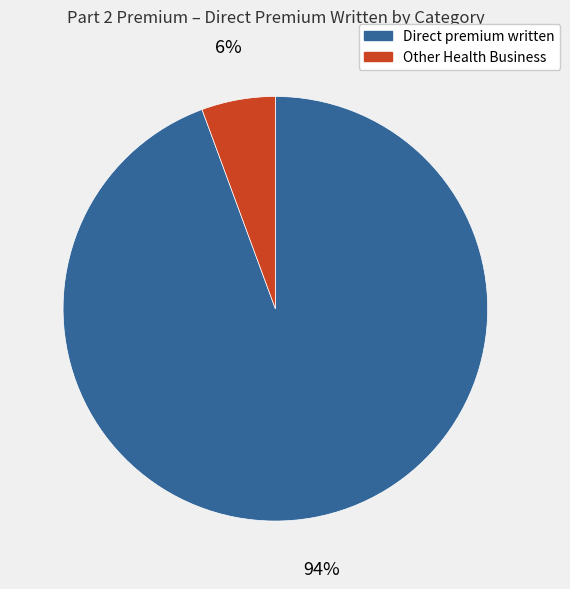

Is Direct premium written the majority of the pie?

Yes